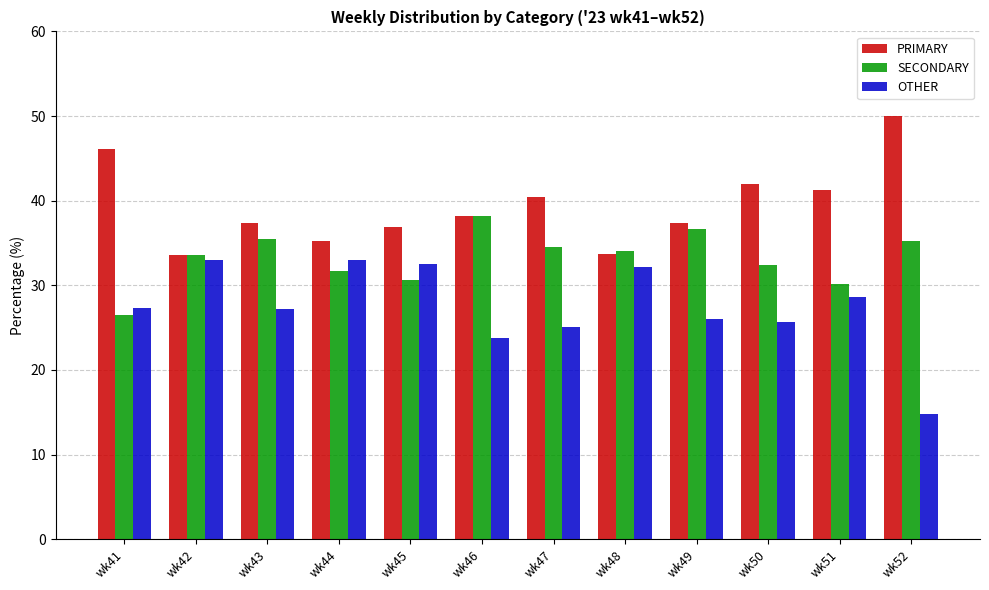

True or false: PRIMARY has a value of 36.9 at wk45.

True